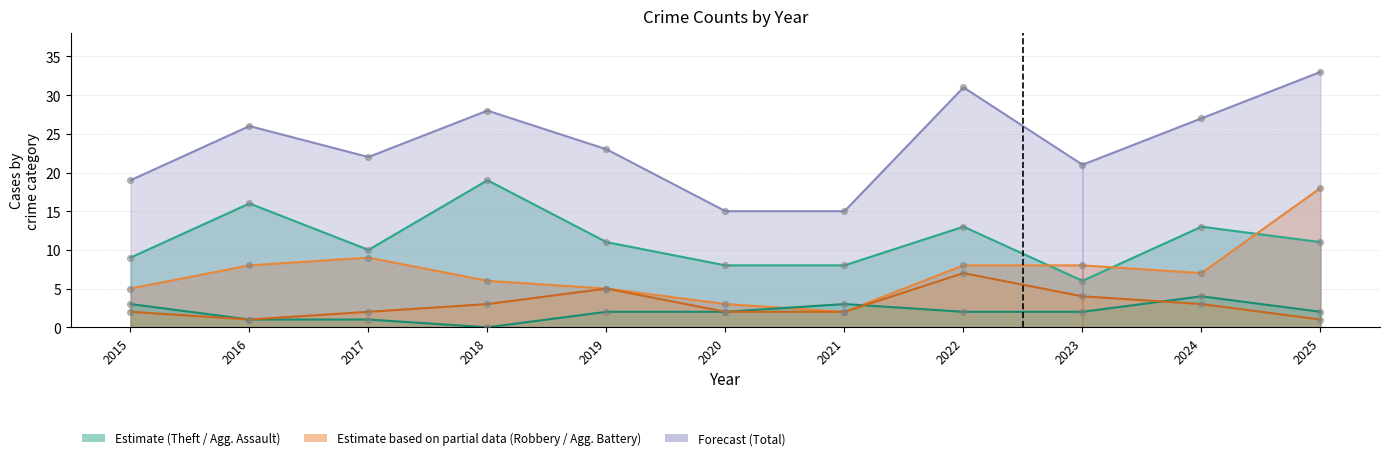

Which series contains the lowest Y value?

Aggravated Assault